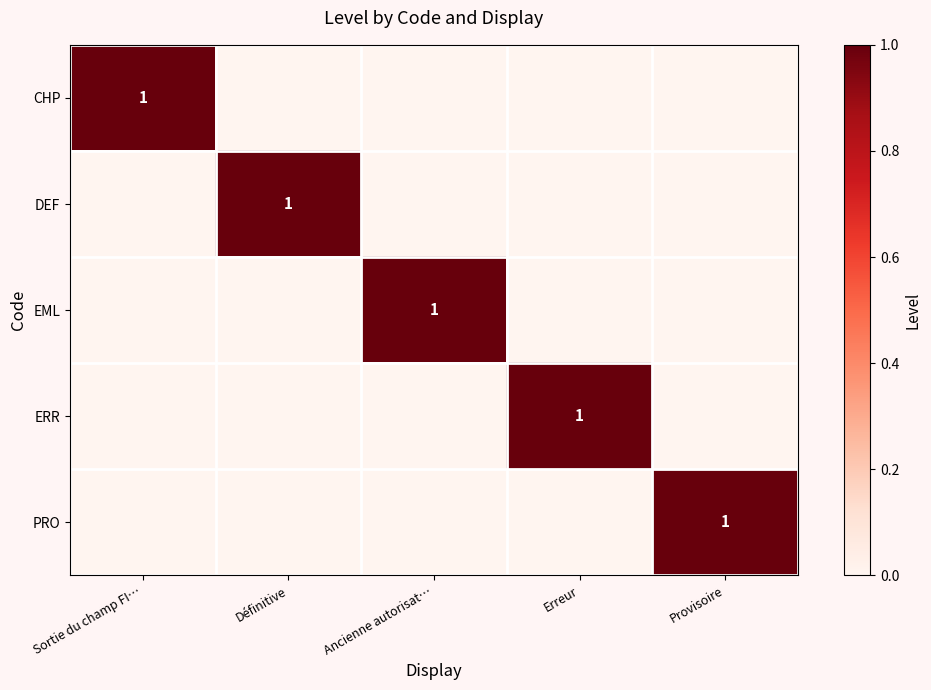

The EML series shows 1 at Ancienne autorisat…. True or false?

True